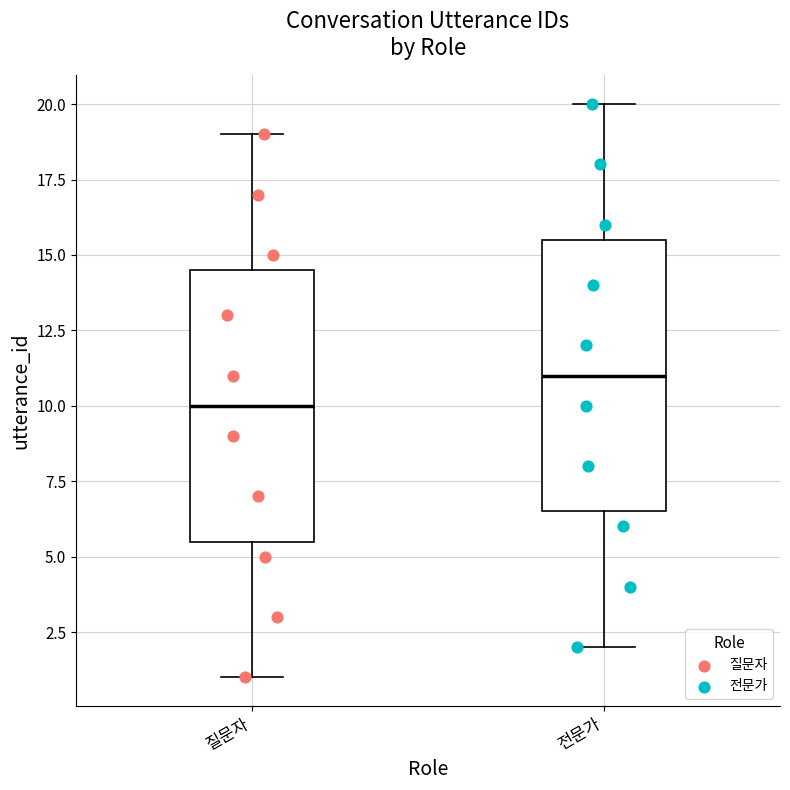

Where is the upper edge of the box for 질문자 on the y-axis? The values are not printed on the chart, so give them approximately, as read against the axis.

14.5